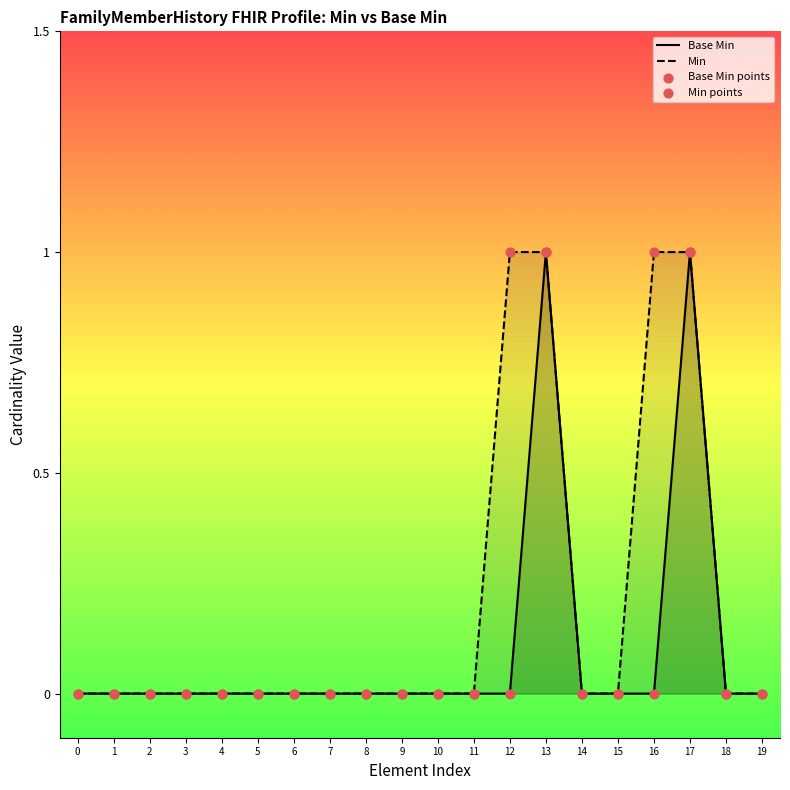

What is the total value across all series at 12?

2